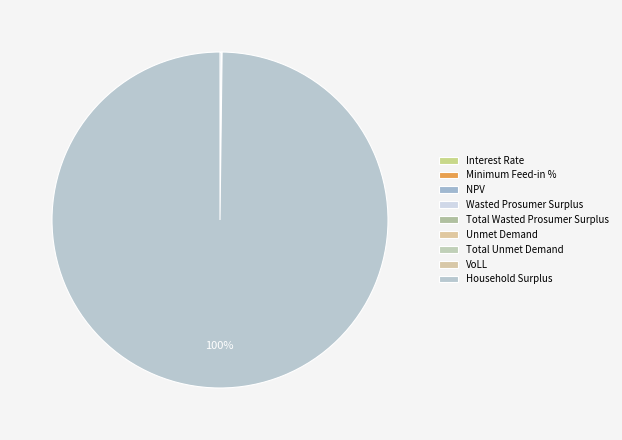

How many segments does this pie chart have?

9